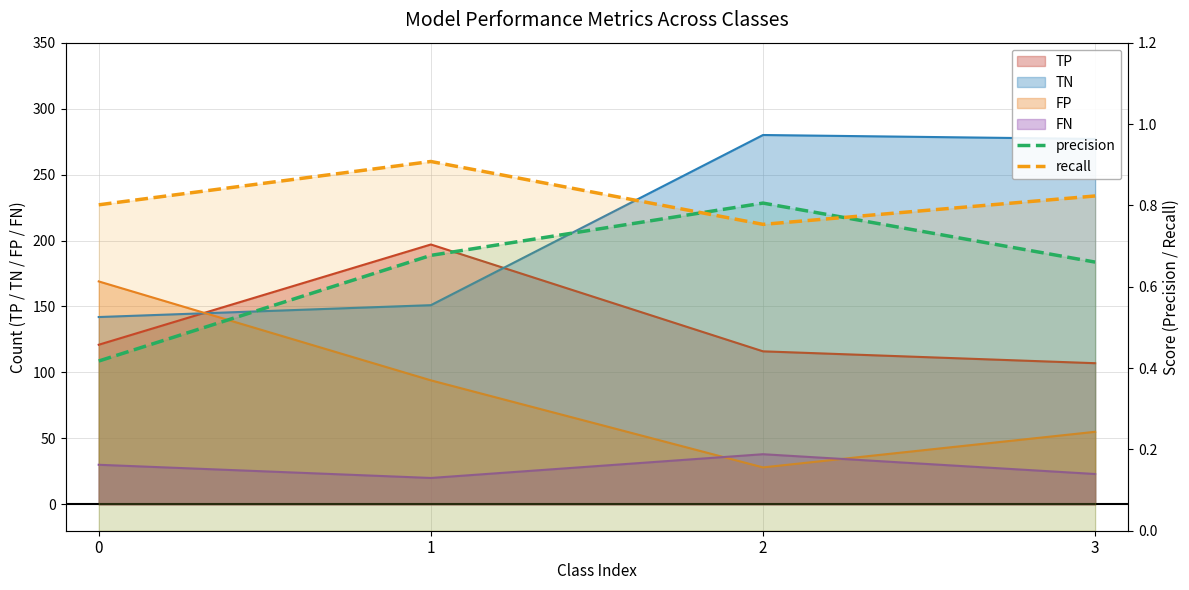

How many recall values are between 0 and 1?

4